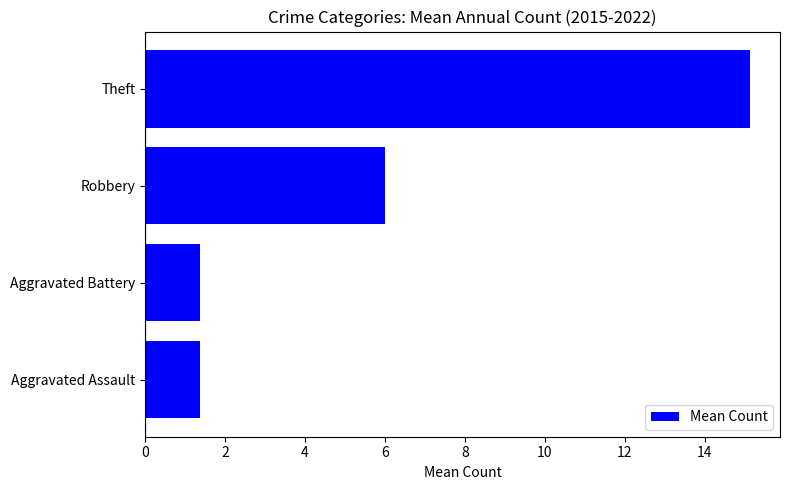

What is the difference between the second highest and minimum values?

4.6